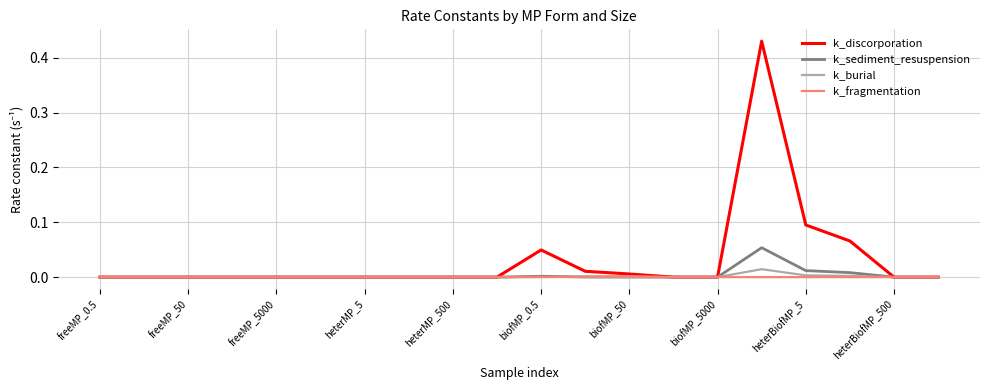

What are all the series names shown in the legend?

k_discorporation, k_sediment_resuspension, k_burial, k_fragmentation